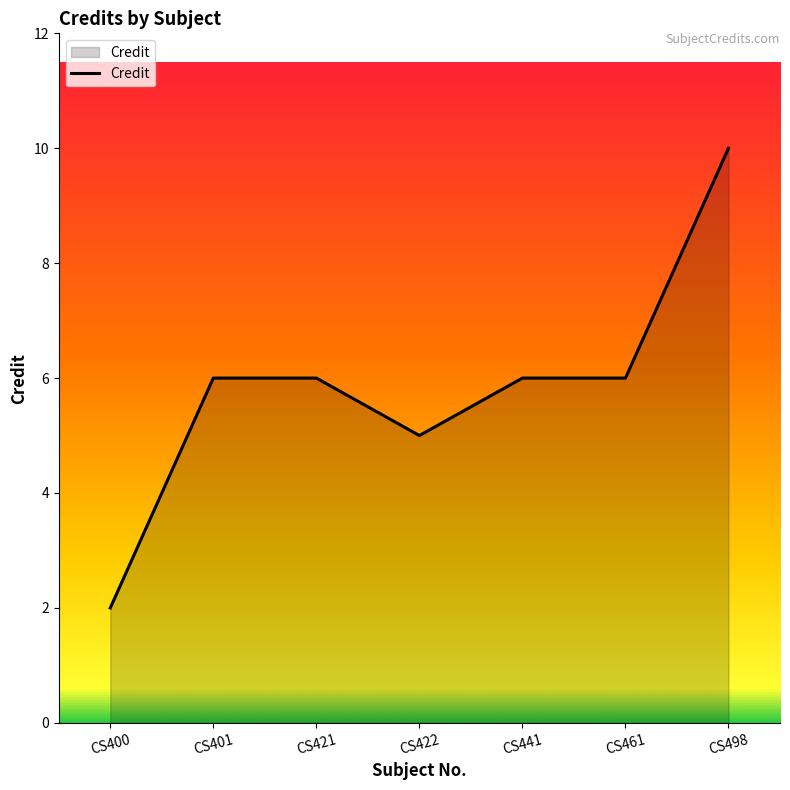

Approximately how many times larger is the value at CS461 compared to CS401?

1.0